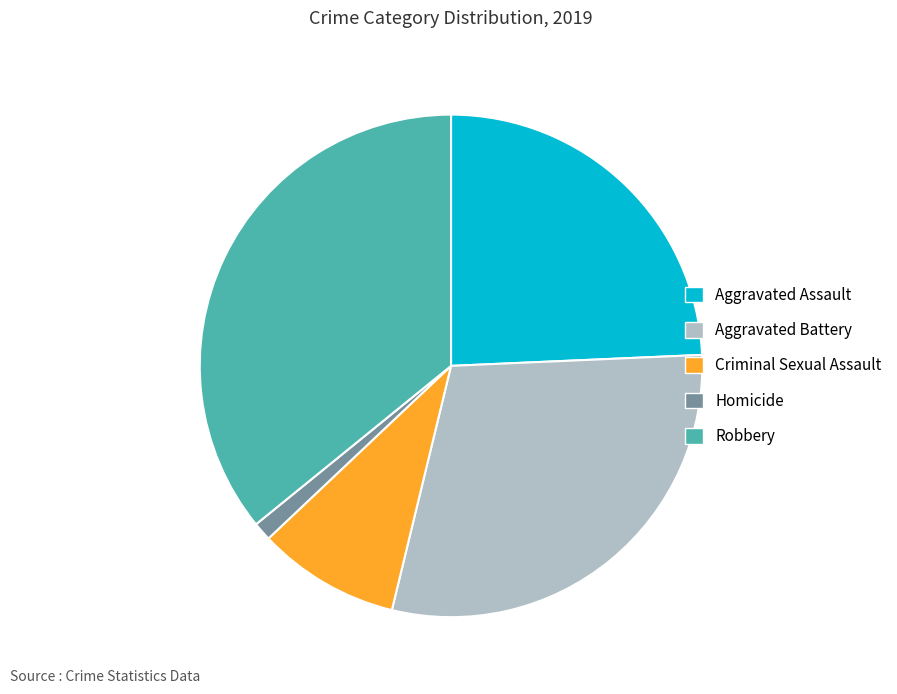

The Homicide slice represents 1% of the pie. True or false?

True